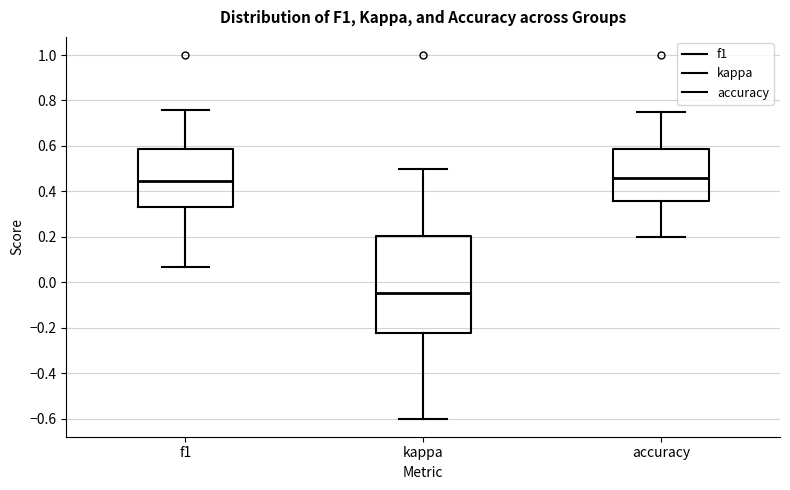

Reading left to right, read every box against the y-axis: the position of its median line, the range the box covers, and the ends of its whiskers. The values are not printed on the chart, so give them approximately, as read against the axis.

f1: median 0.44, box 0.34 to 0.58, whiskers 0.06 to 0.76
kappa: median -0.04, box -0.22 to 0.20, whiskers -0.60 to 0.50
accuracy: median 0.46, box 0.36 to 0.58, whiskers 0.20 to 0.76